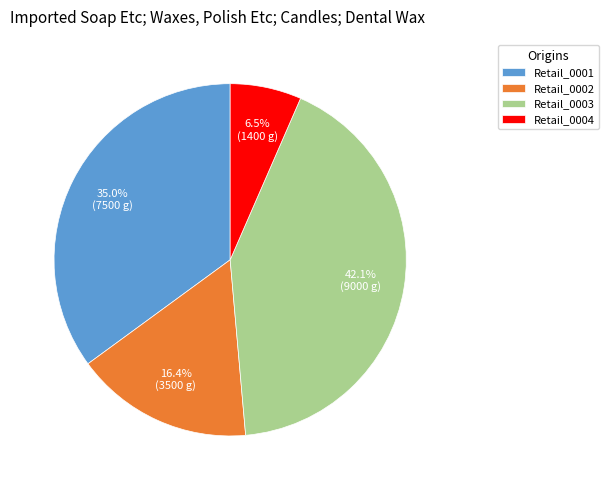

To the nearest percent, what portion does Retail_0002 represent?

16%